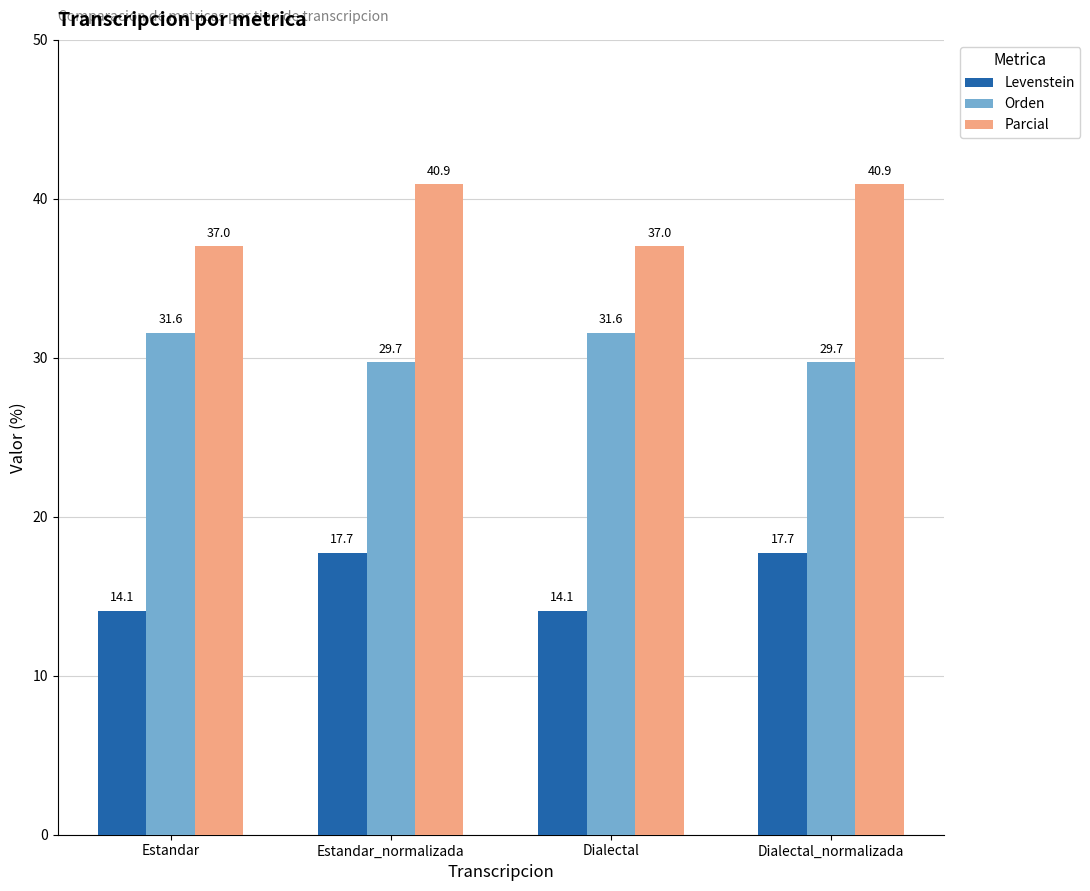

What is the average value of the Levenstein series?

15.9